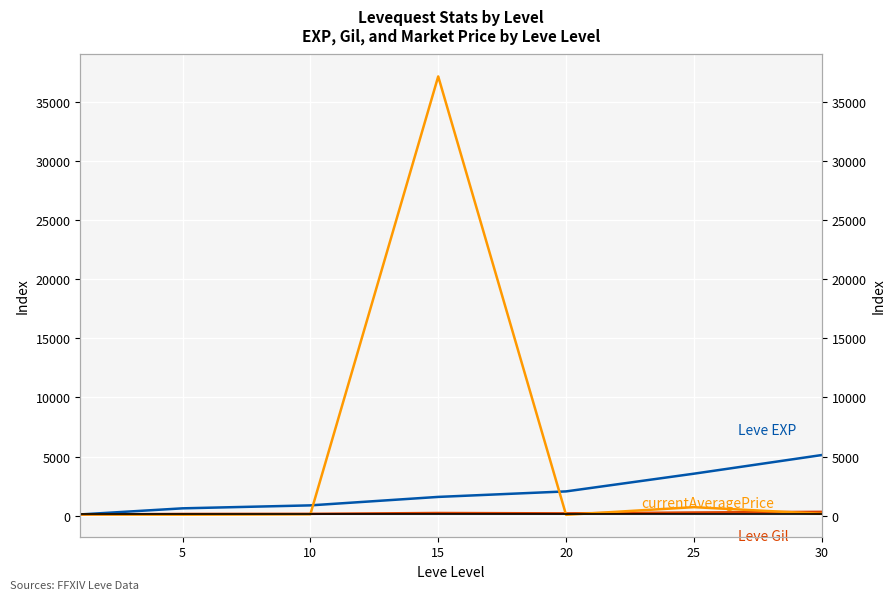

Which series has the largest total across all categories?

currentAveragePrice